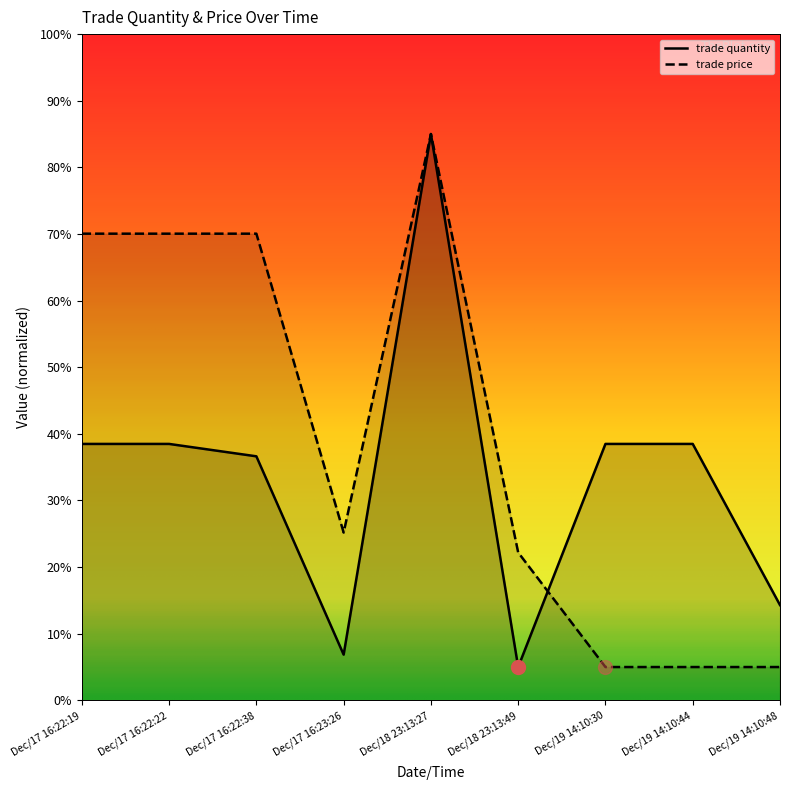

What is the difference between the maximum and minimum values in the trade price series?

80.0